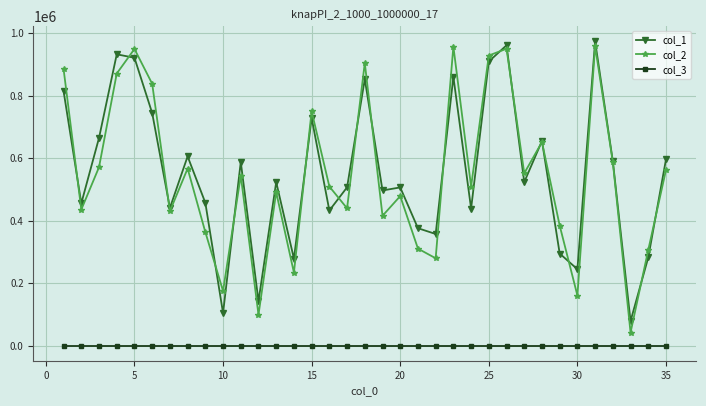

Which series has the widest spread of values?

col_2